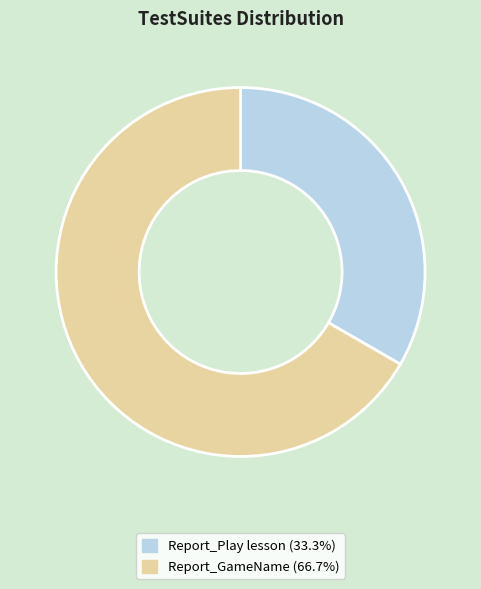

Does any single category account for the majority?

Yes